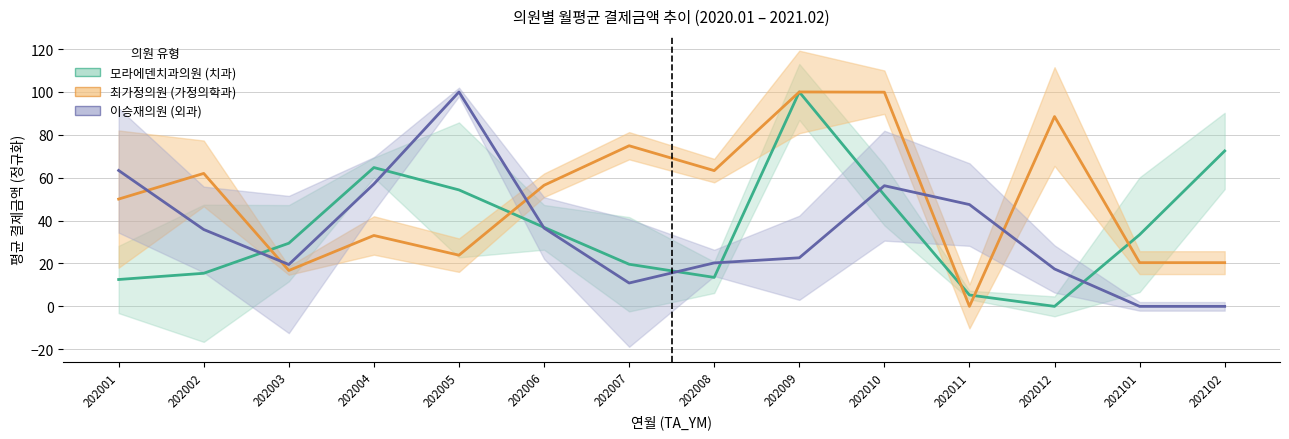

What is the difference between the maximum and minimum values in the 최가정의원 (가정의학과) series?

100.0